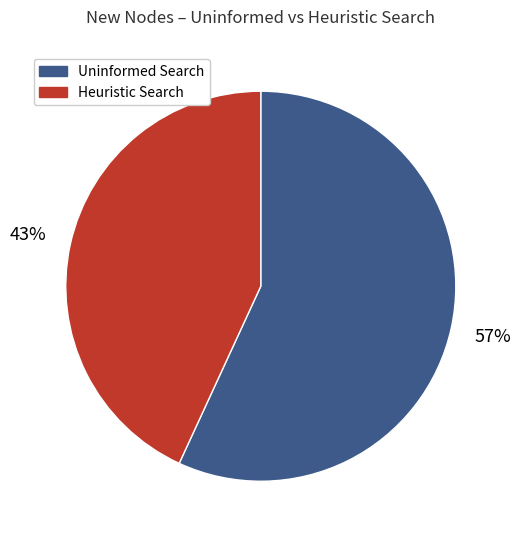

To the nearest percent, what is the difference between the largest and smallest slice percentages?

14%